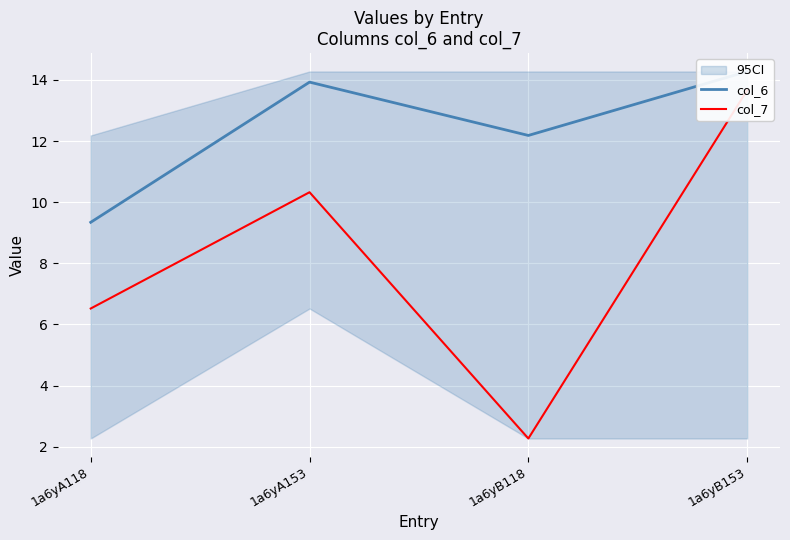

Between 1a6yA153 and 1a6yB153, which is larger?

1a6yB153